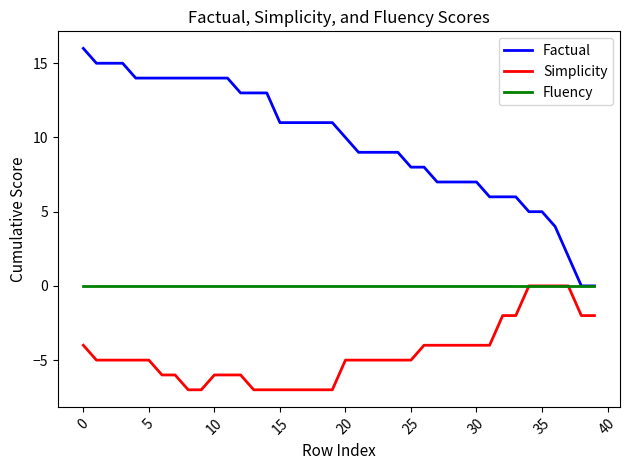

Which series has the largest total across all categories?

Factual